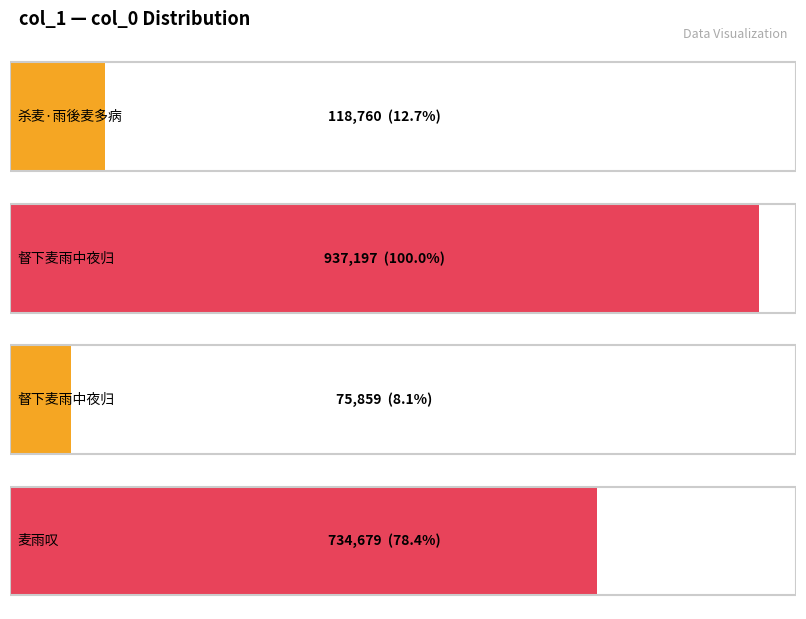

Which has a higher value, 督下麦雨中夜归 or 督下麦雨中夜归?

督下麦雨中夜归